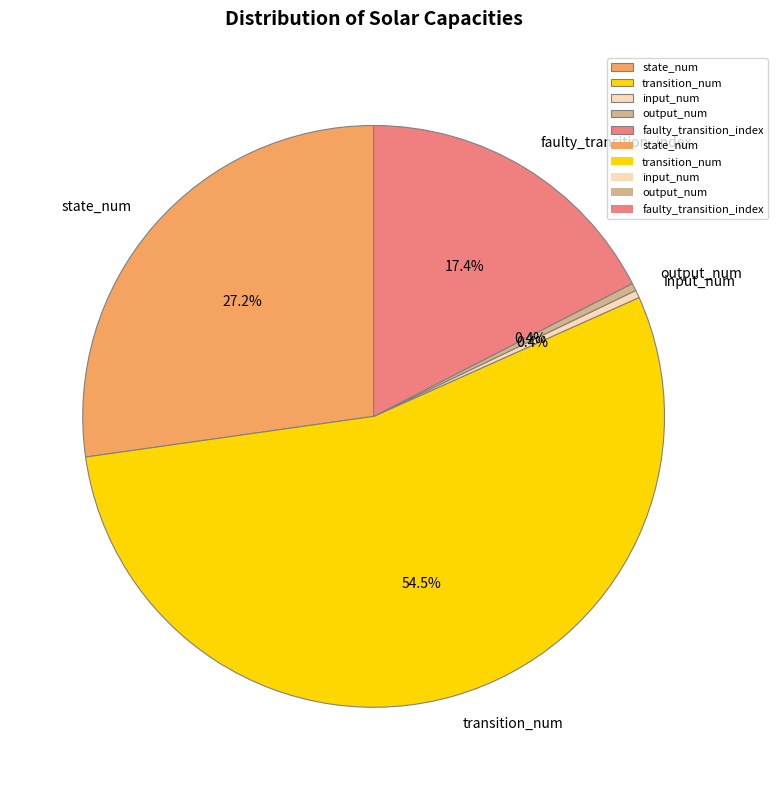

Approximately how many times larger is the value at state_num compared to faulty_transition_index?

1.6